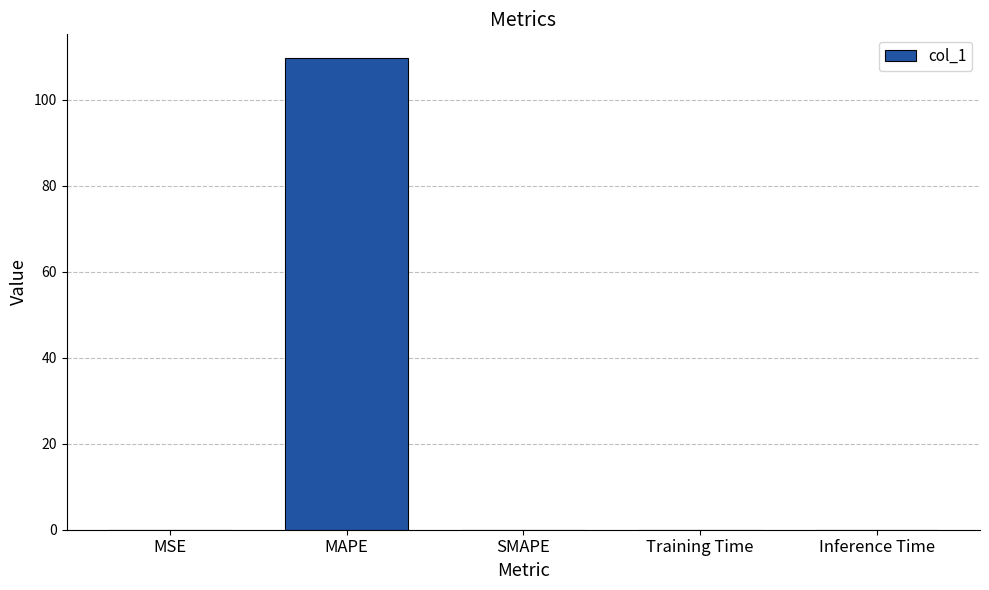

What is the sum of the values at Inference Time and MAPE?

109.8